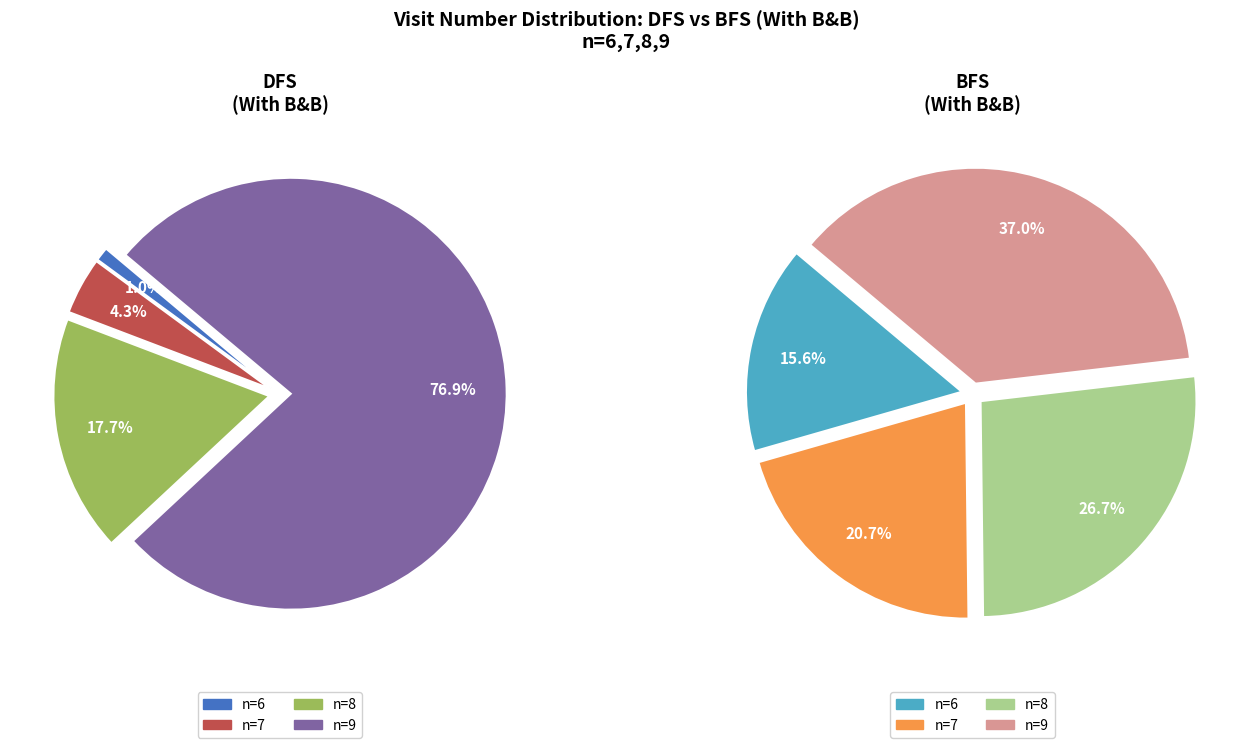

How much of the chart is everything except n=6 (DFS)?

99.0%